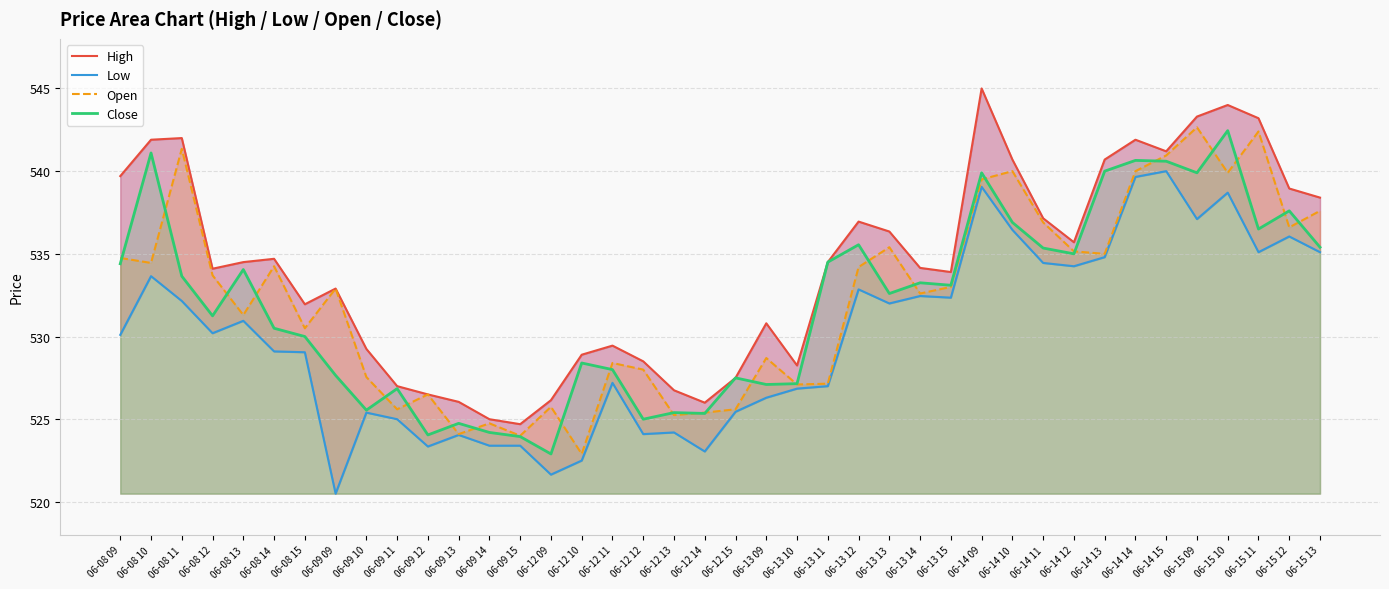

Reading left to right, list all the values displayed in this chart.

High: 539.7	541.9	542.0	534.1	534.5	534.7	532.0	532.9	529.2	527.0	526.5	526.0	525.0	524.7	526.1	528.9	529.5	528.5	526.8	526.0	527.5	530.8	528.2	534.5	537.0	536.4	534.1	533.9	545.0	540.7	537.1	535.7	540.7	541.9	541.2	543.3	544.0	543.2	539.0	538.4
Low: 530.1	533.6	532.1	530.2	531.0	529.1	529.0	520.5	525.4	525.0	523.4	524.0	523.4	523.4	521.6	522.5	527.2	524.1	524.2	523.0	525.5	526.3	526.9	527.0	532.9	532.0	532.5	532.4	539.0	536.5	534.5	534.2	534.8	539.6	540.0	537.1	538.7	535.1	536.0	535.1
Open: 534.8	534.5	541.4	533.7	531.3	534.2	530.5	532.9	527.5	525.6	526.5	524.1	524.8	524.0	525.8	522.9	528.4	528.0	525.2	525.4	525.6	528.7	527.1	527.1	534.2	535.4	532.6	533.0	539.5	540.0	536.9	535.1	535.0	540.0	541.0	542.6	539.9	542.4	536.6	537.6
Close: 534.4	541.1	533.6	531.2	534.0	530.5	530.0	527.6	525.5	526.9	524.0	524.8	524.2	524.0	522.9	528.4	528.0	525.0	525.4	525.4	527.5	527.1	527.1	534.5	535.5	532.6	533.2	533.1	539.9	536.9	535.4	535.0	540.0	540.6	540.6	539.9	542.5	536.5	537.6	535.4